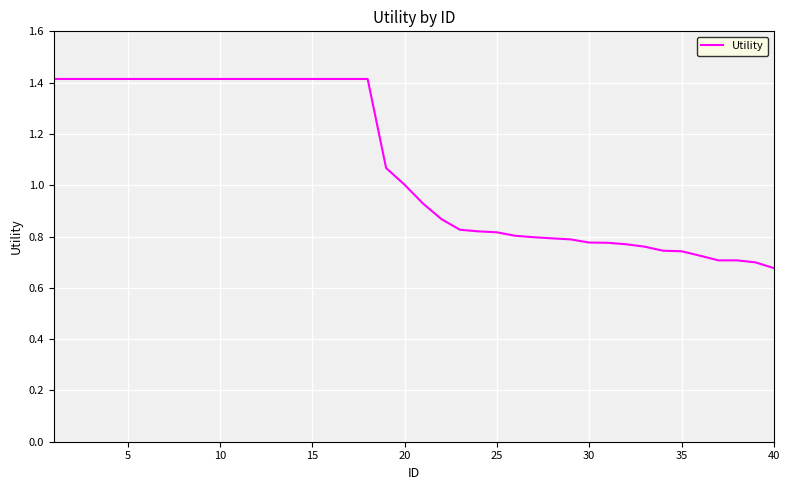

How many series are shown in this chart?

1